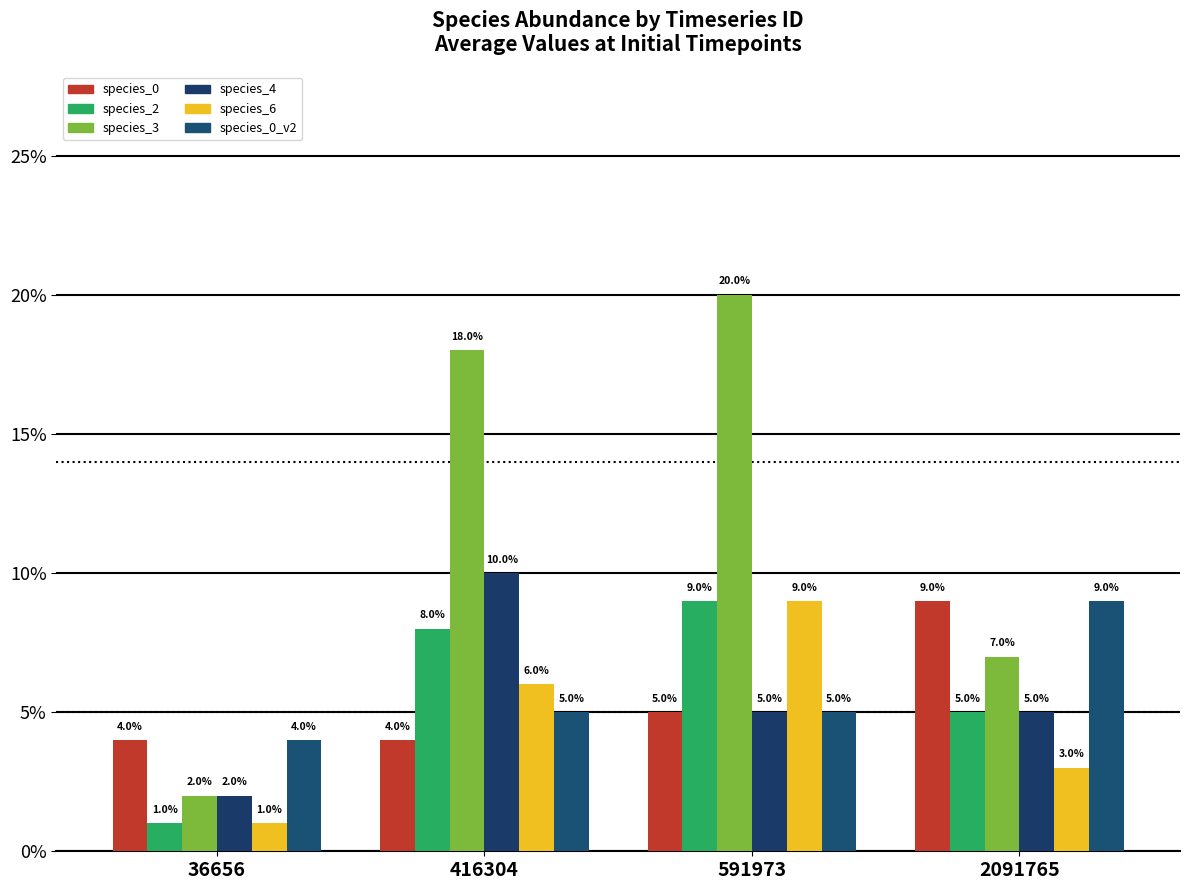

Rank the series at 36656 from lowest to highest value.

species_2, species_6, species_3, species_4, species_0, species_0_v2